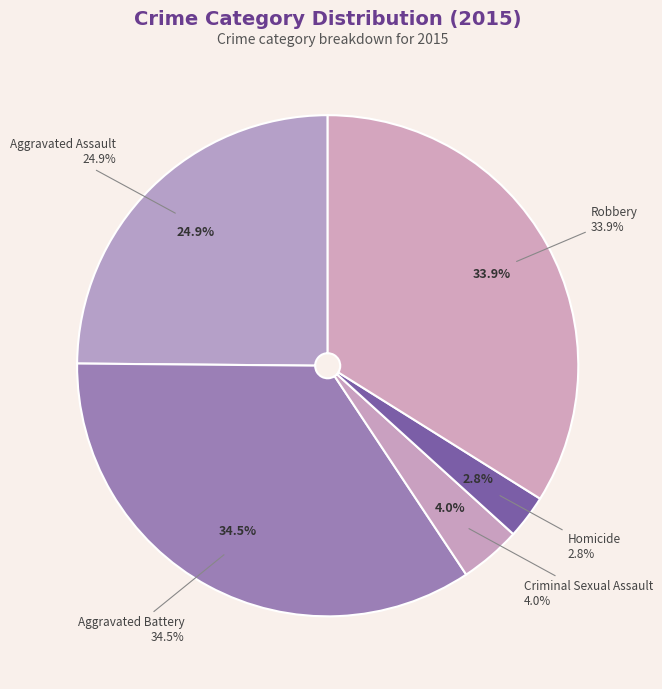

What portion of the pie excludes Criminal Sexual Assault?

96.0%